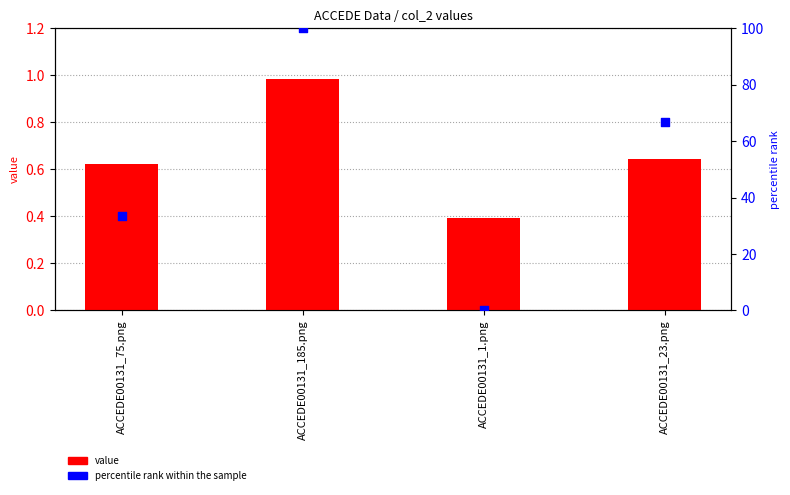

Is the value of value at ACCEDE00131_23.png greater than the value of percentile rank within the sample at ACCEDE00131_23.png?

No